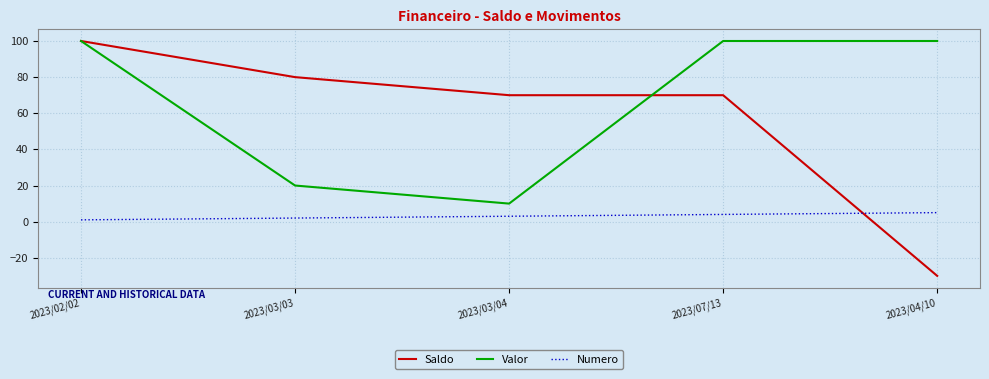

How many categories are shown in the chart?

5